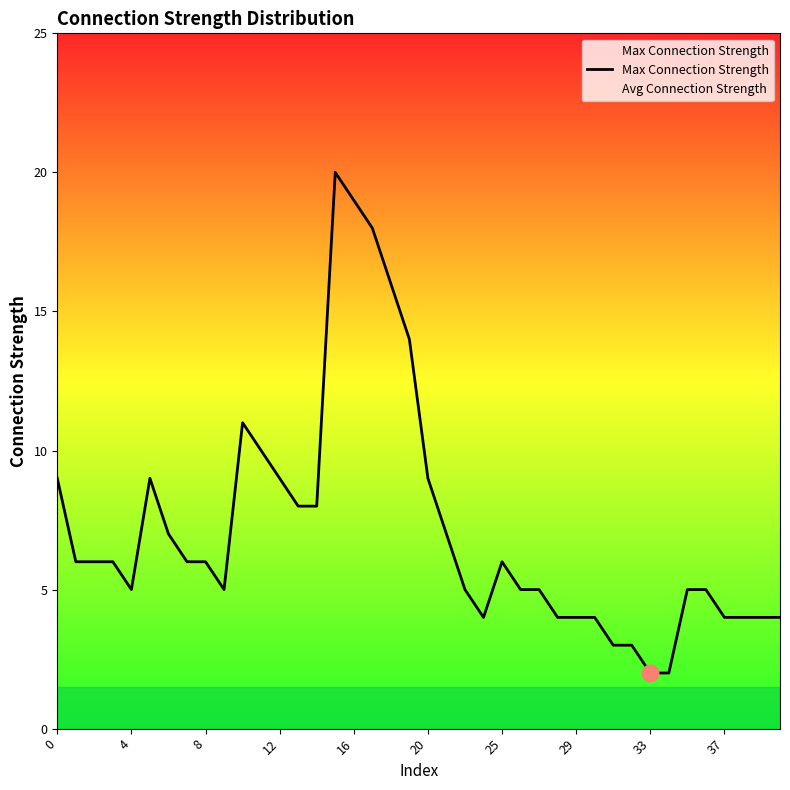

What is the label of the 13th point from the right?

27